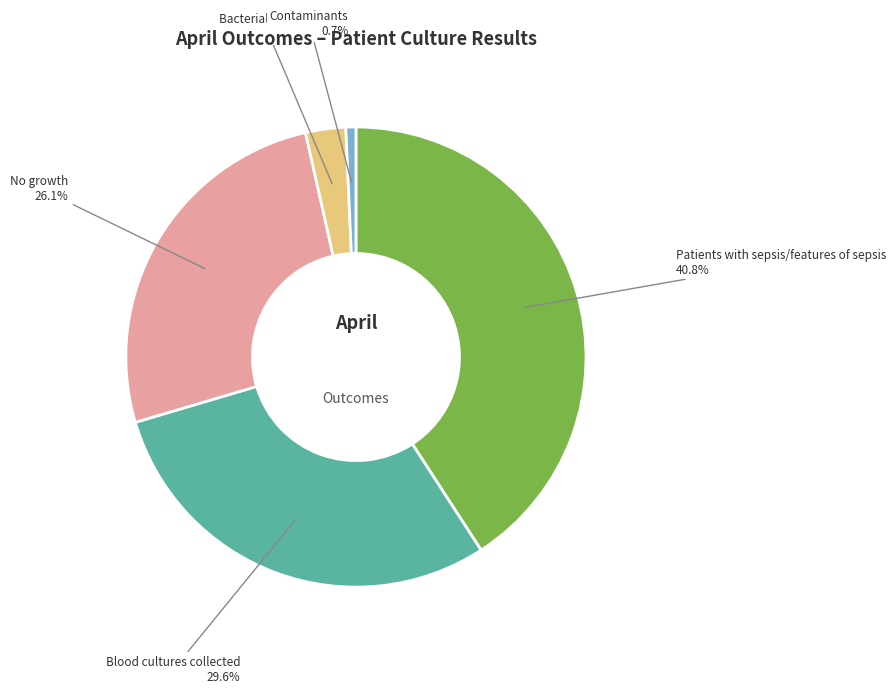

Rank the categories by value from lowest to highest.

Contaminants, Bacterial Results, No growth, Blood cultures collected, Patients with sepsis/features of sepsis